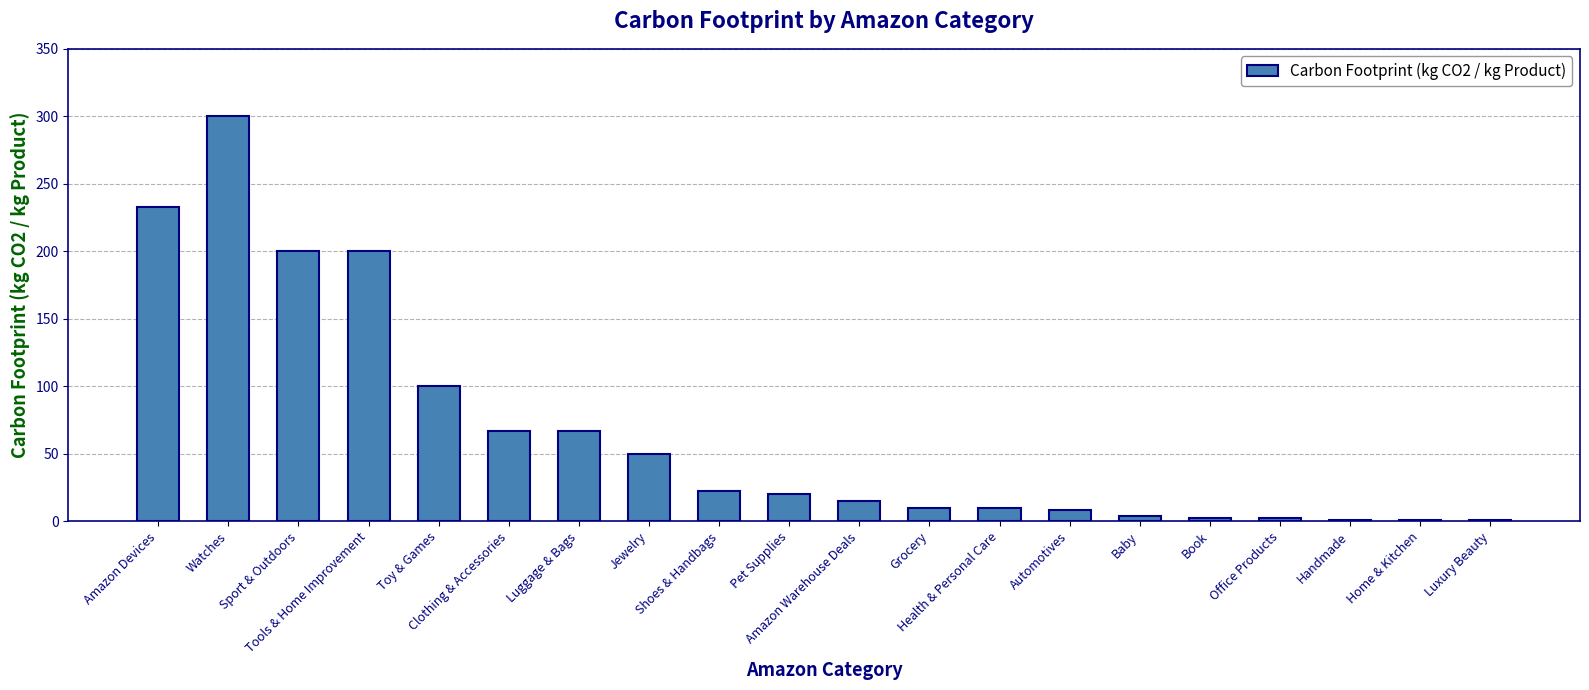

The chart shows a value of 10.0 at Grocery. True or false?

True